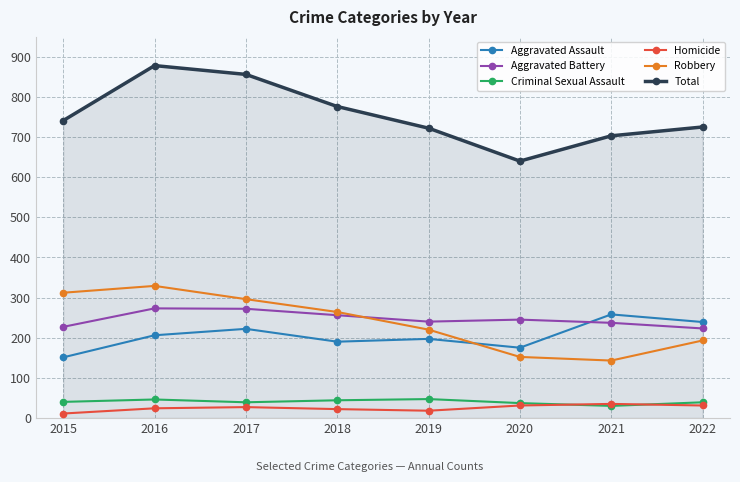

Where is the first local minimum for Total?

2020